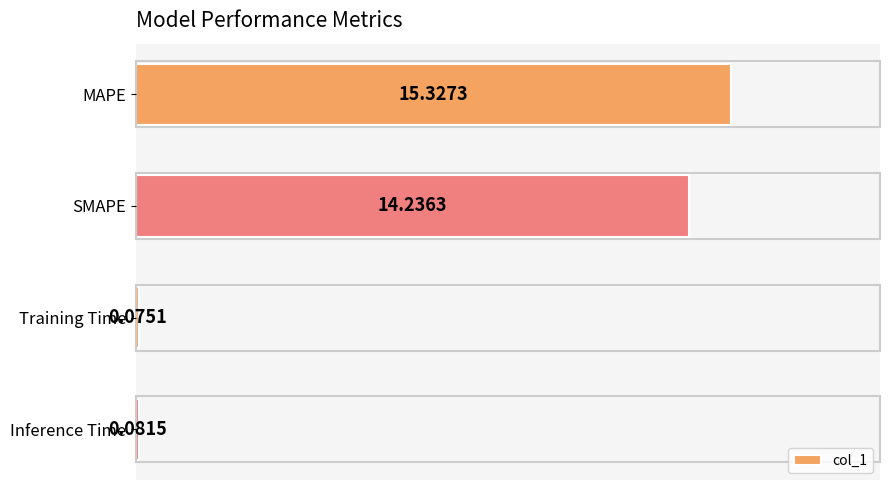

What is the average value?

7.4